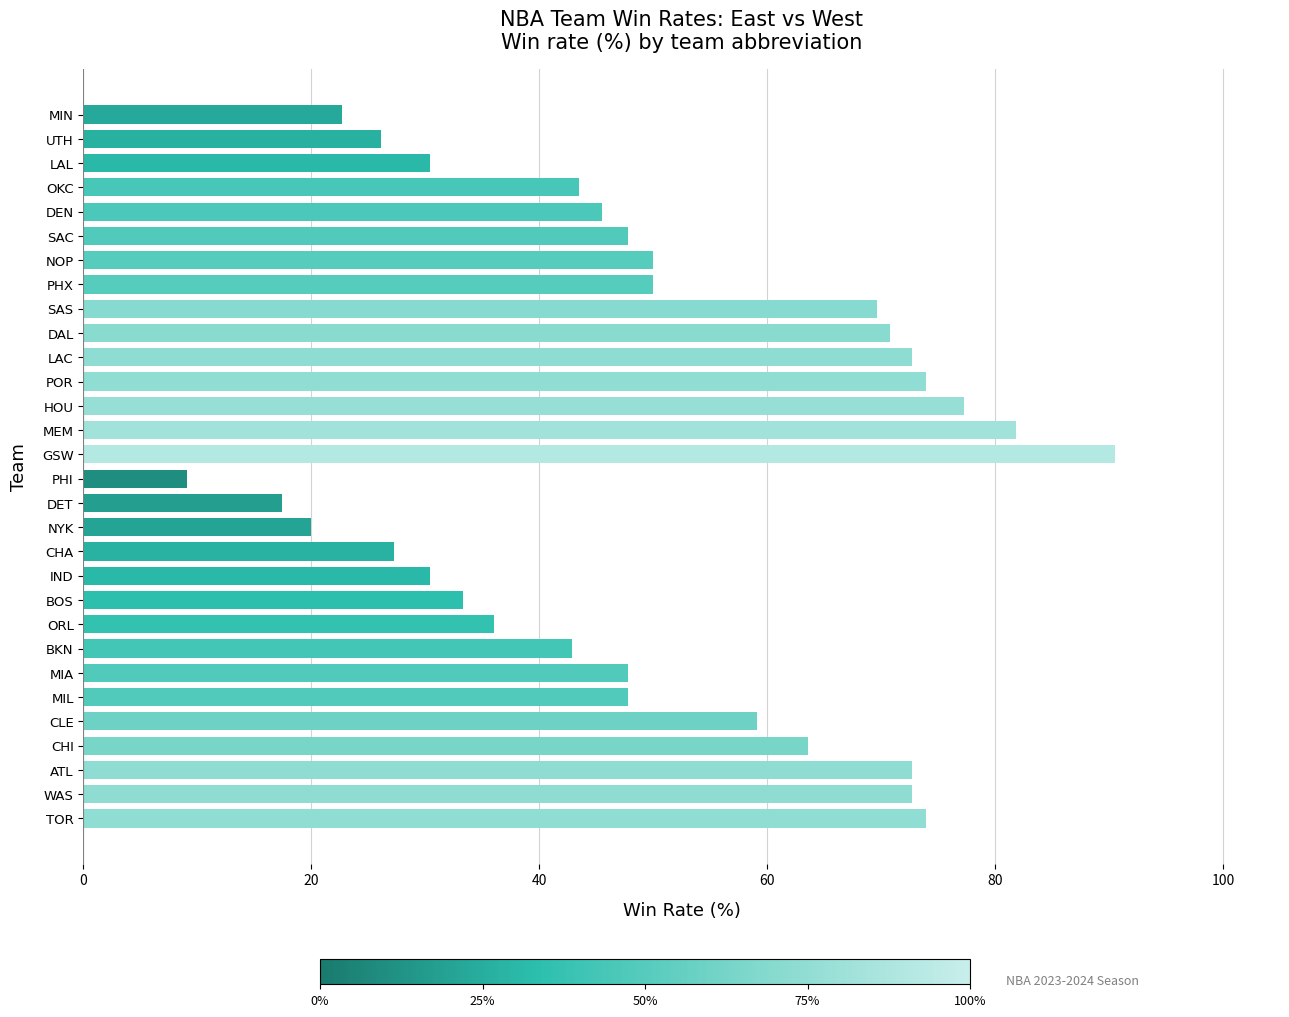

What is the minimum value shown in the chart?

9.1